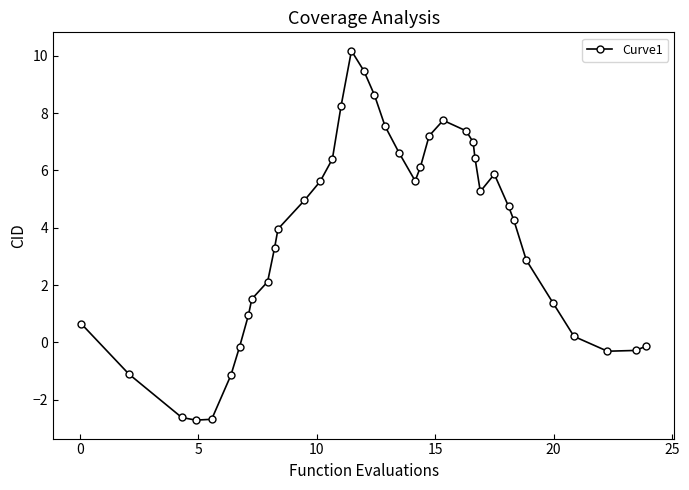

What is the sum of all values?

141.1